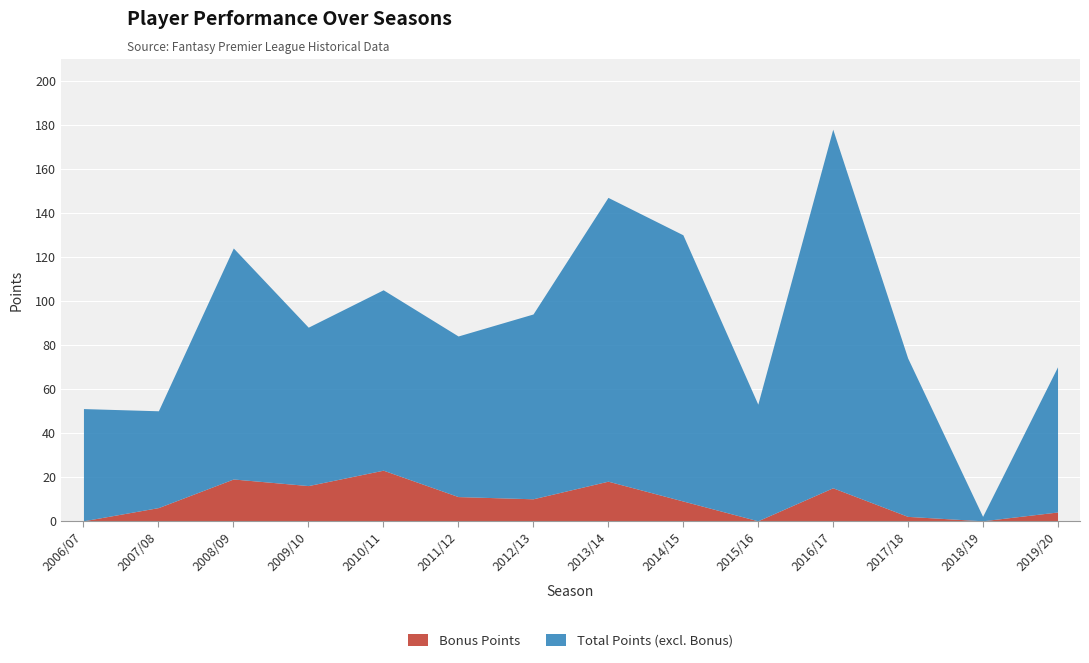

True or false: total_points has a value of 3 at 2018/19.

False